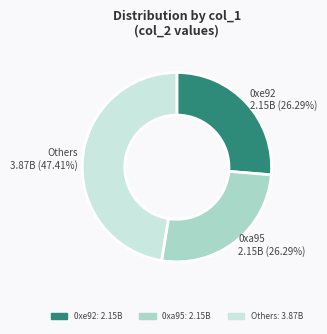

Is there any slice that represents more than half of the pie?

No